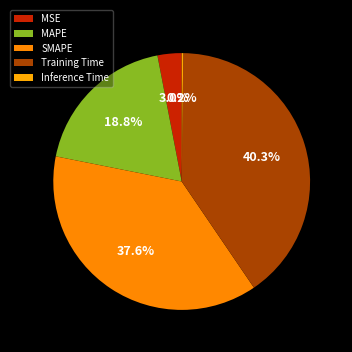

To the nearest percent, what is the combined percentage of SMAPE and MAPE?

56%